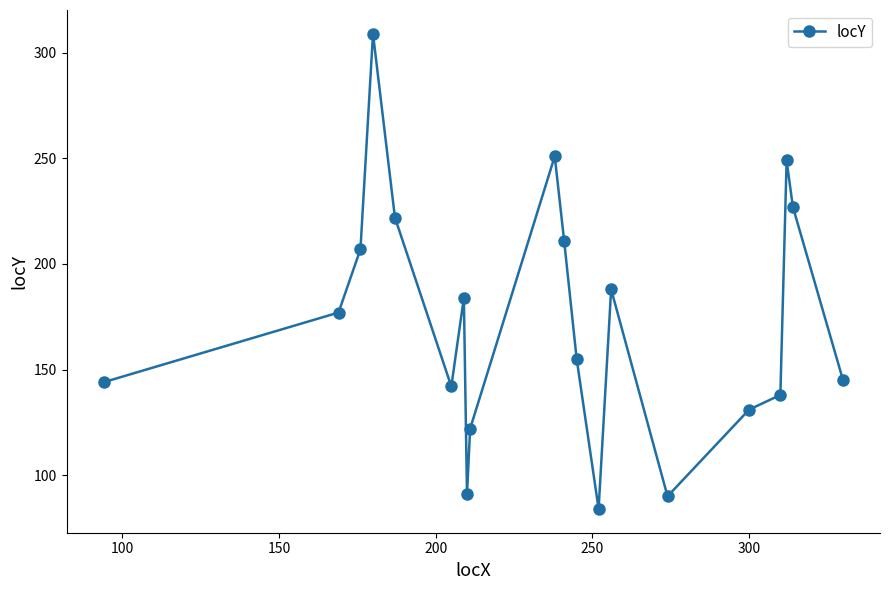

True or false: the data has more than 1 interior local peaks.

True